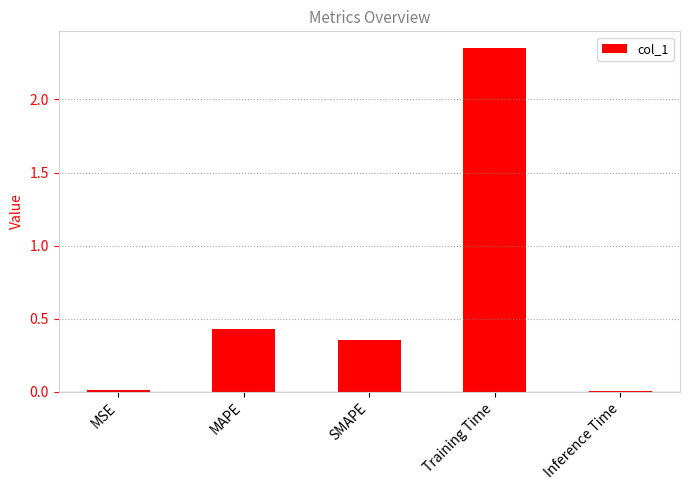

Which category has the highest value across all series?

Training Time